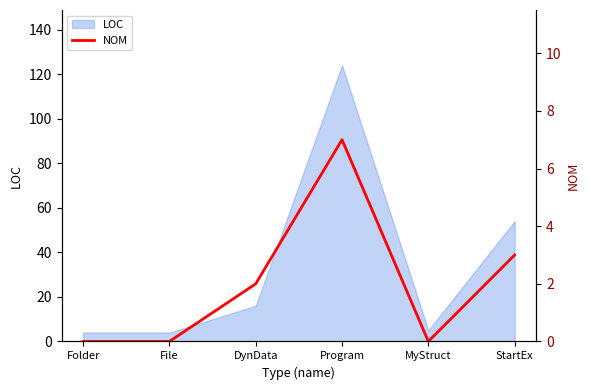

Reading left to right, what are all the values shown in this chart?

0	0	2	7	0	3